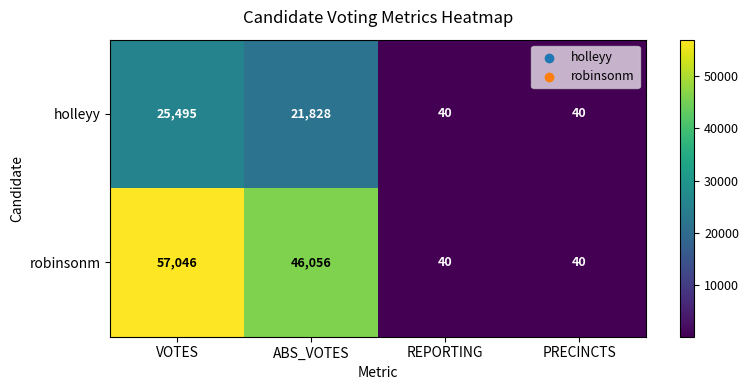

What is the lowest value of the holleyy series?

40